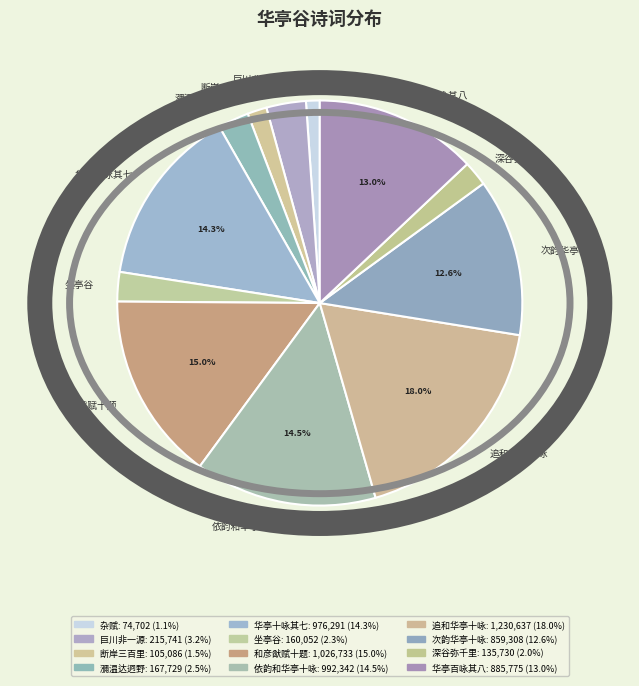

Does 巨川非一源 represent more than half of the total?

No